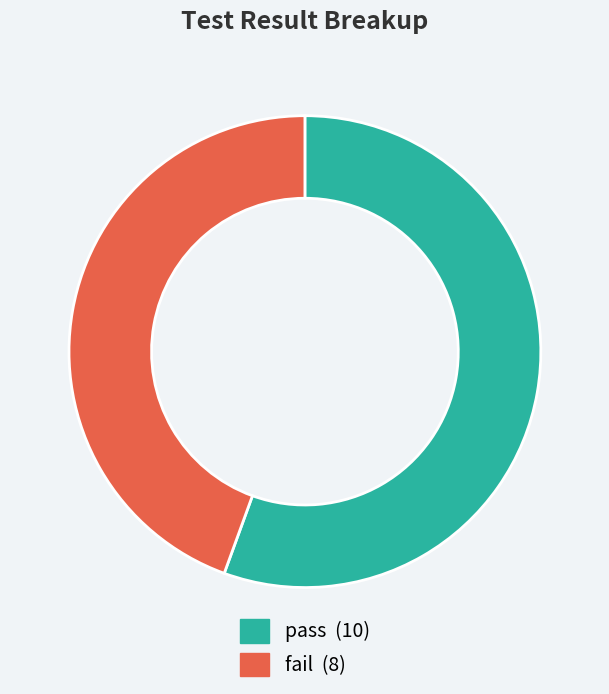

Which slice is the smallest?

fail